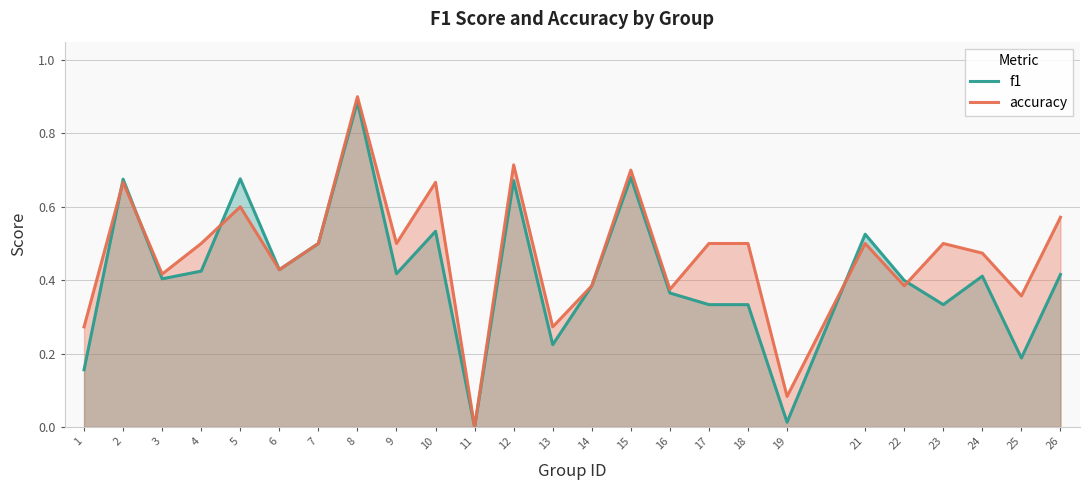

What is the difference between the maximum and minimum values in the f1 series?

0.9